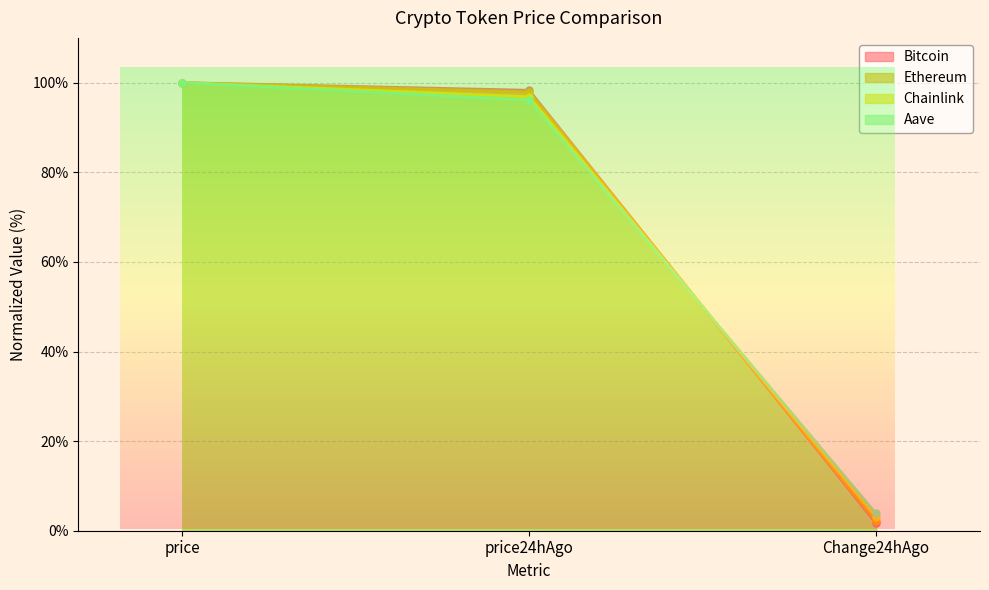

What is the value of the Chainlink point at the 3rd from the left?

3.1